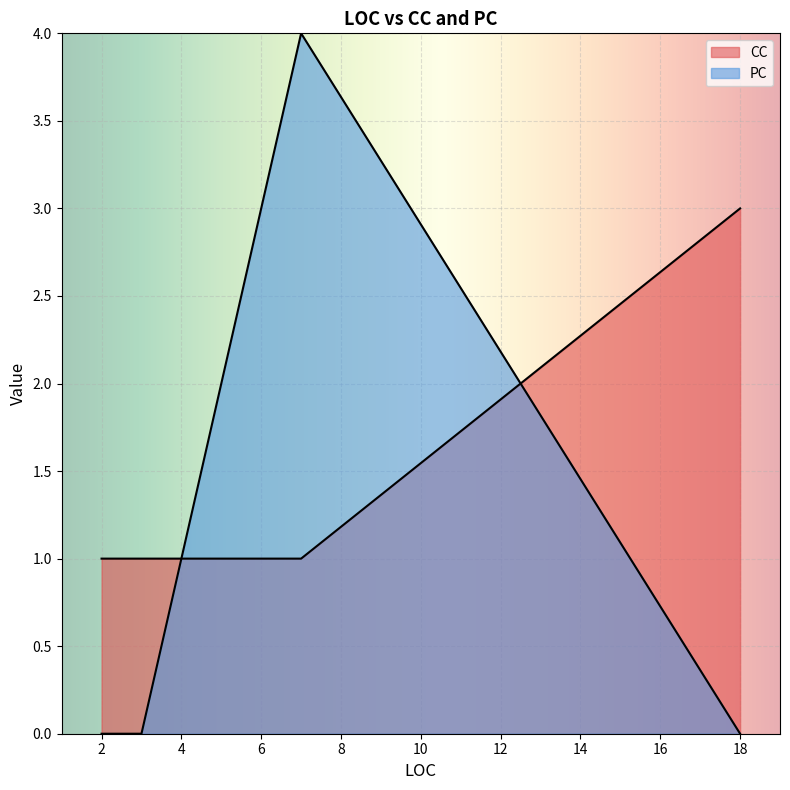

What is the spread (max minus min) of values at 3?

1